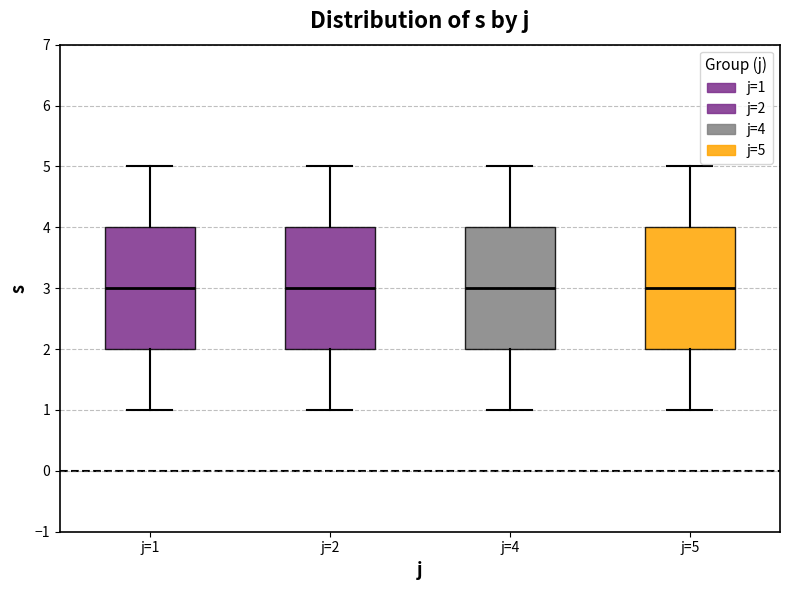

Where does the lower whisker of the box for j=4 end on the y-axis? The values are not printed on the chart, so give them approximately, as read against the axis.

1